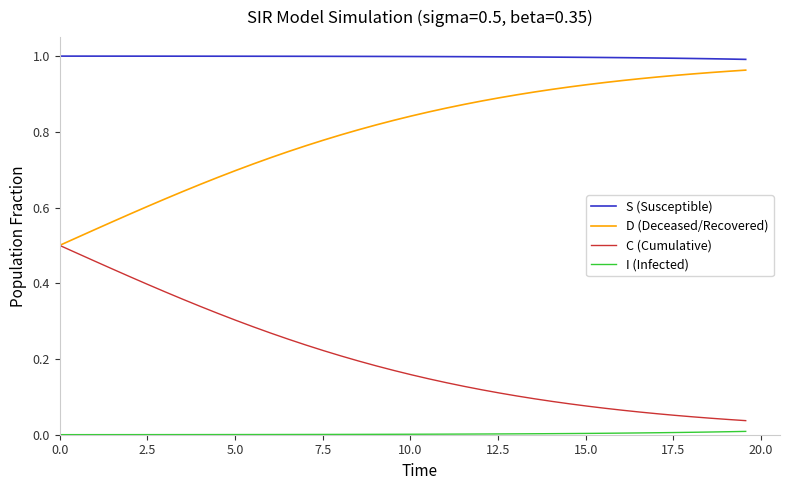

True or false: C (Cumulative) and S (Susceptible) cross at least once.

False